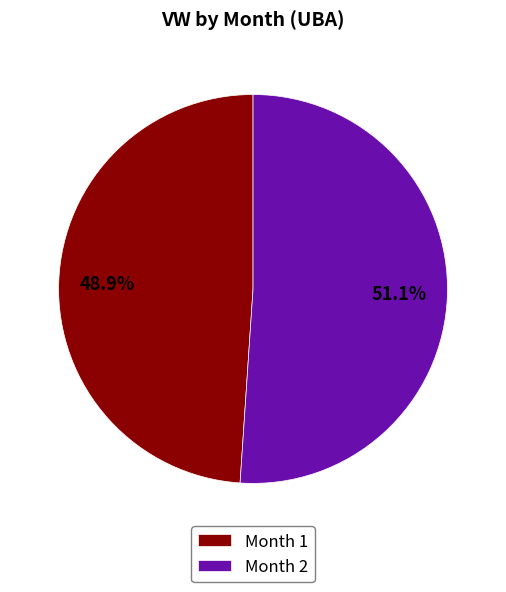

What is the total percentage of Month 2 and Month 1?

100.0%